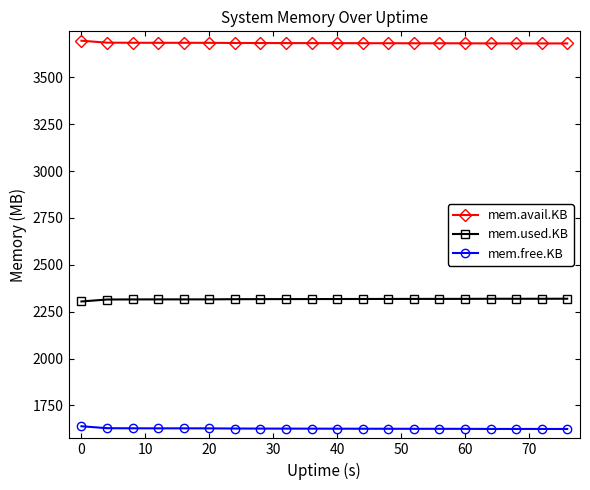

What are all the series names shown in the legend?

mem.avail.KB, mem.used.KB, mem.free.KB